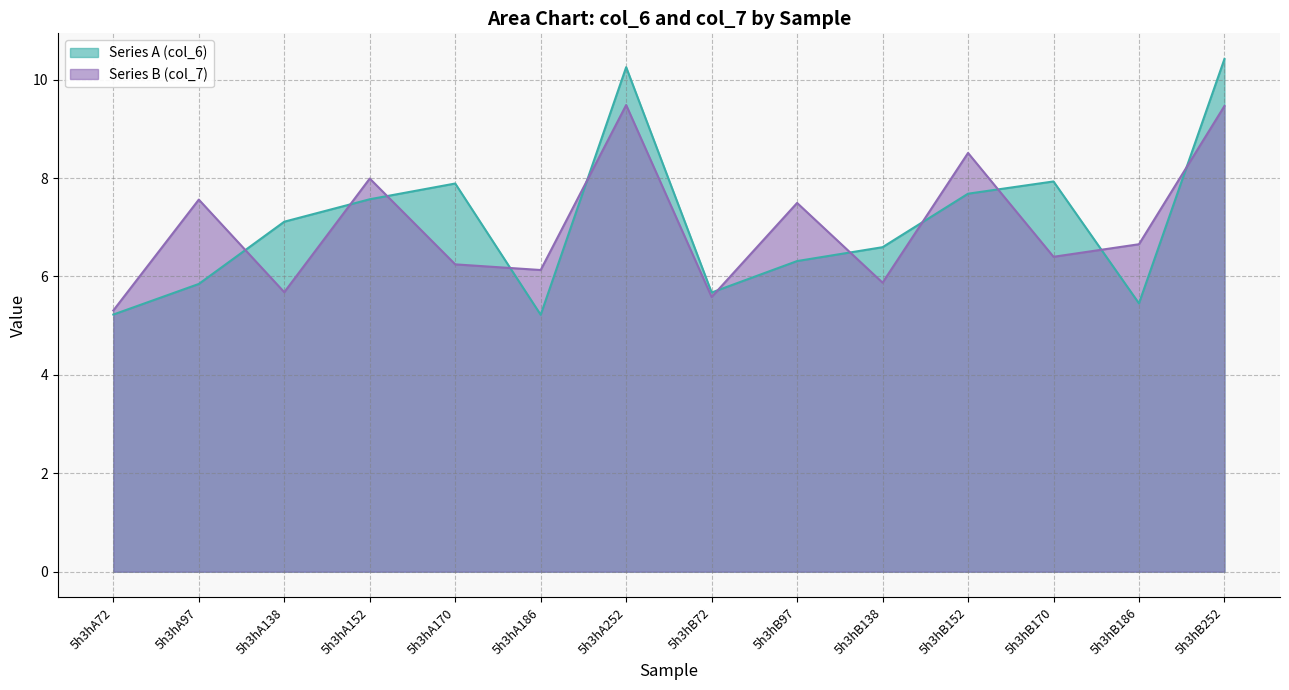

True or false: Series A (col_6) has a value of 12.1 at 5h3hA138.

False